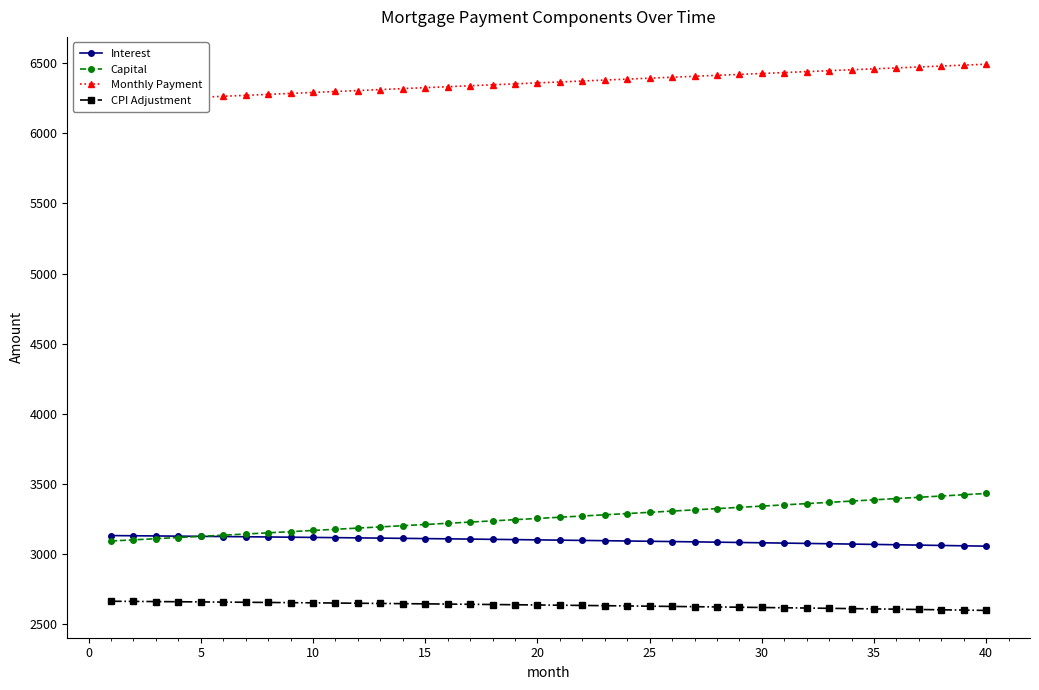

True or false: Capital and Monthly Payment cross at least once.

False